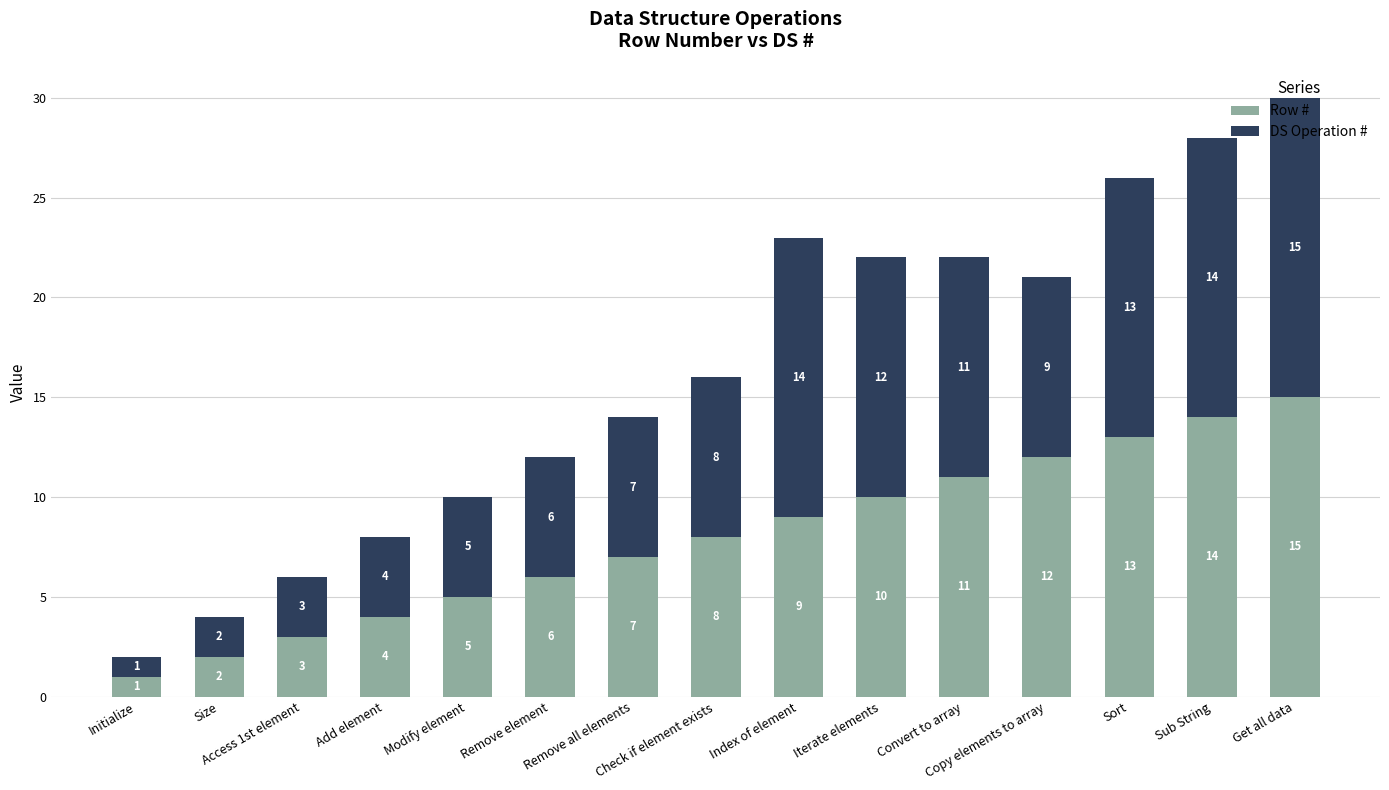

What is the difference between the Row # values at Add element and Sort?

9